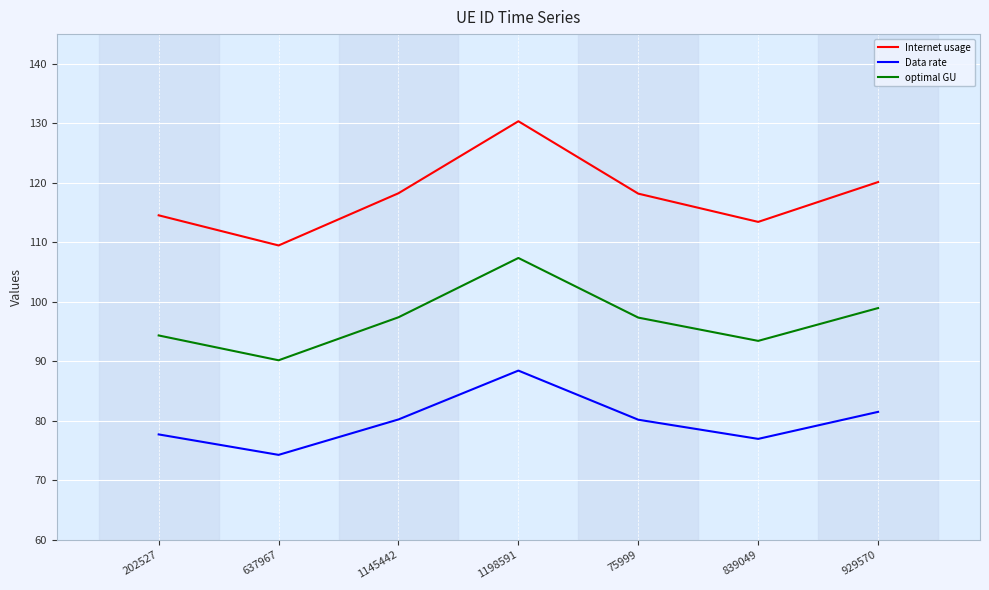

What value does the optimal GU series have at 929570?

99.0